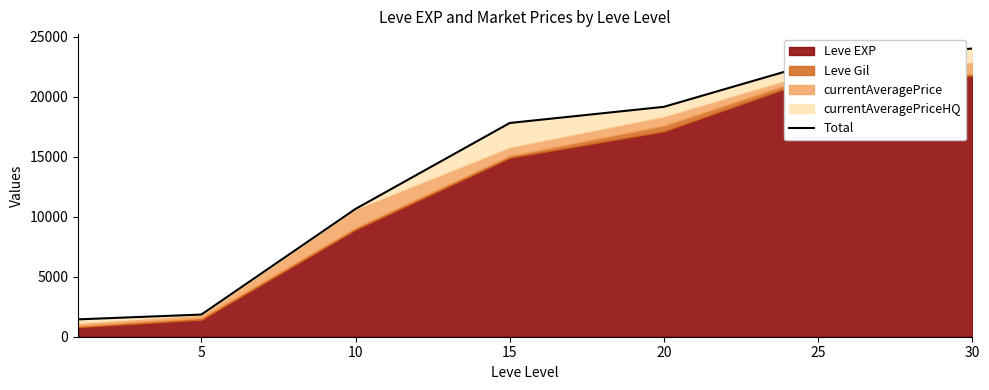

What is the maximum value shown in the chart?

24022.0